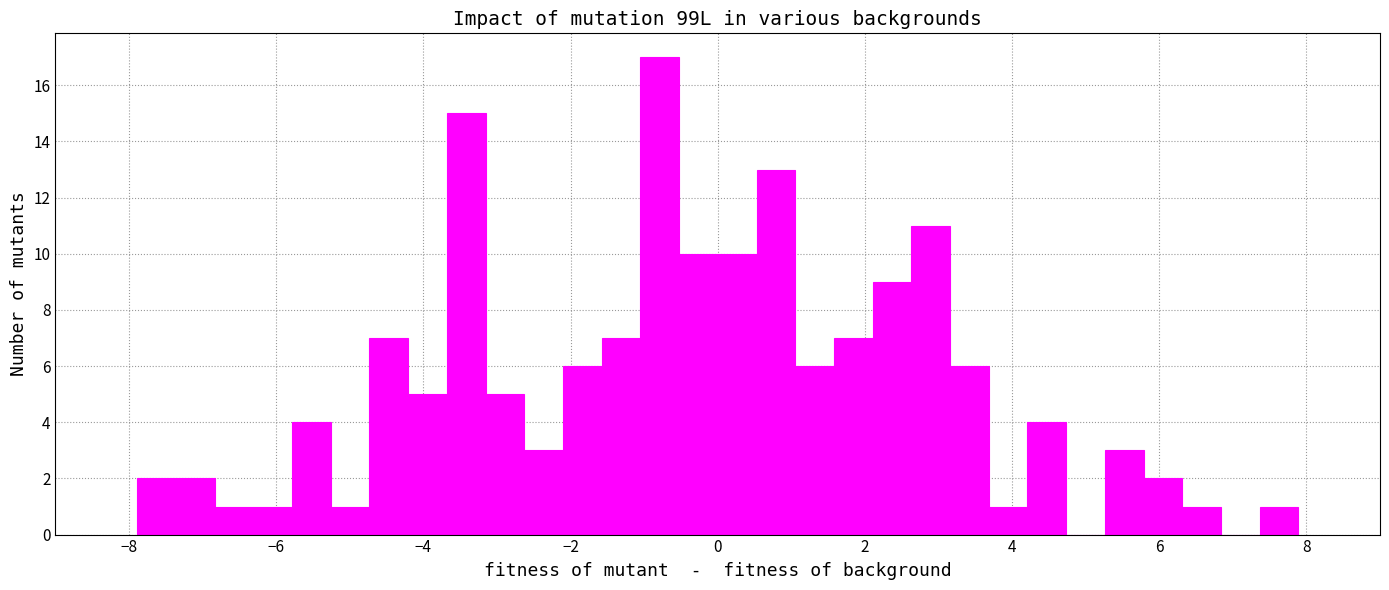

Around what value on the x-axis is the tallest bar? Give the approximate position of its centre, as read against the axis.

-0.8